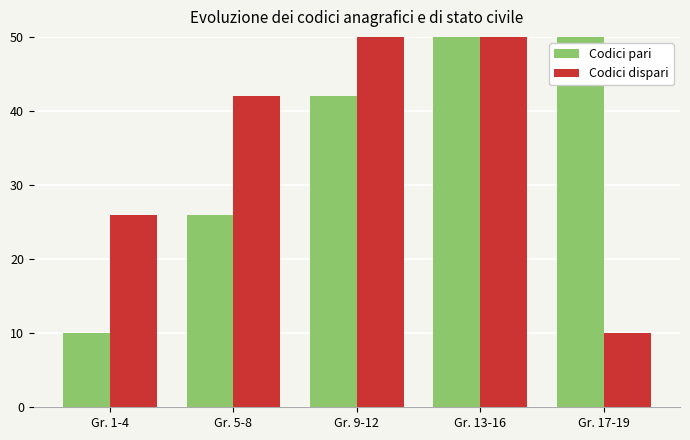

At which category is the sum across all series the highest?

Gr. 13-16